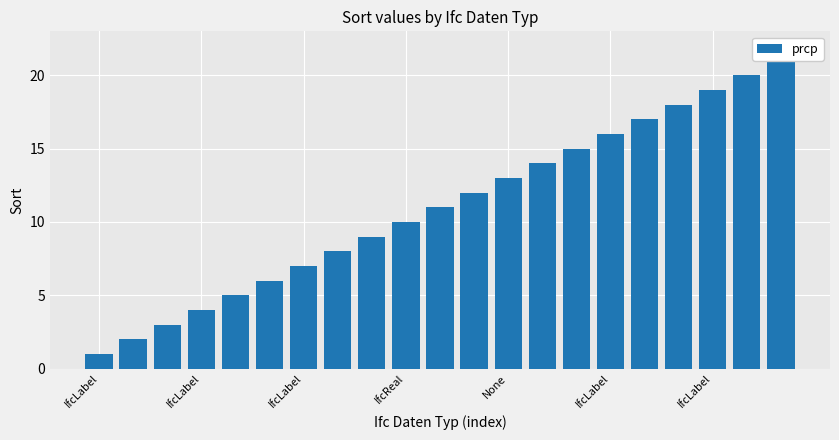

What is the average value?

11